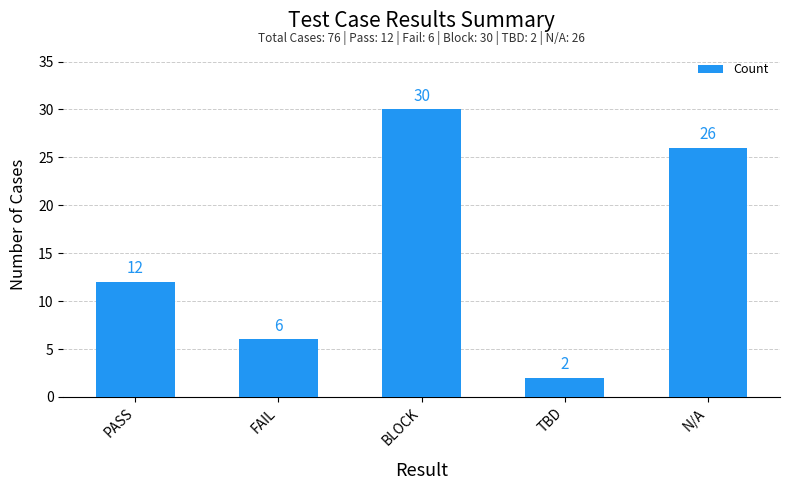

Reading left to right, transcribe all the data shown in this chart.

12	6	30	2	26